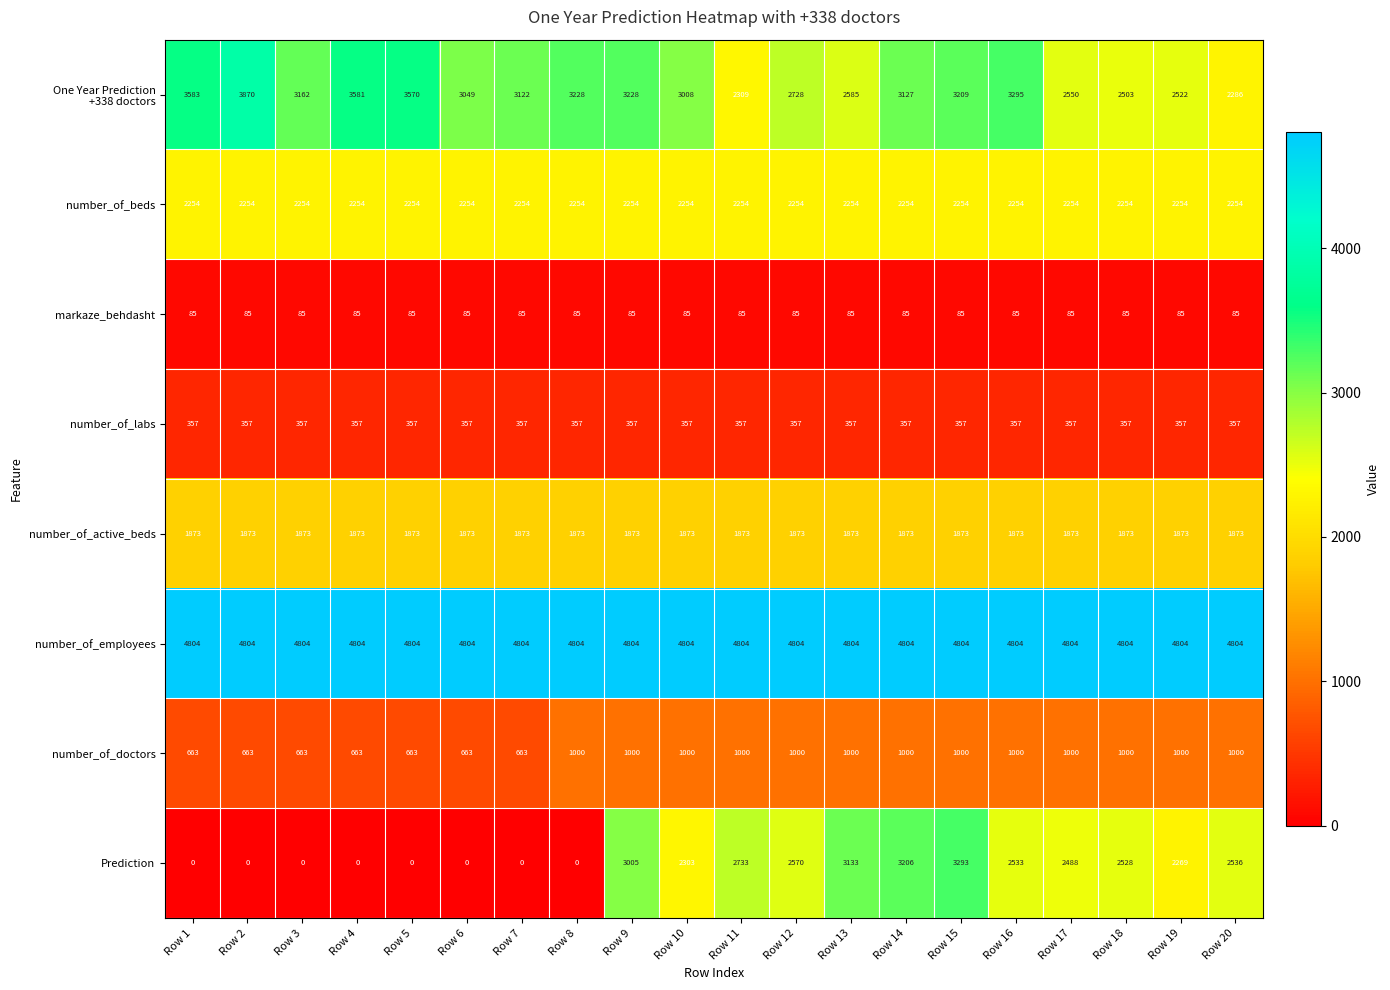

What is the spread (max minus min) of values at Row 20?

4719